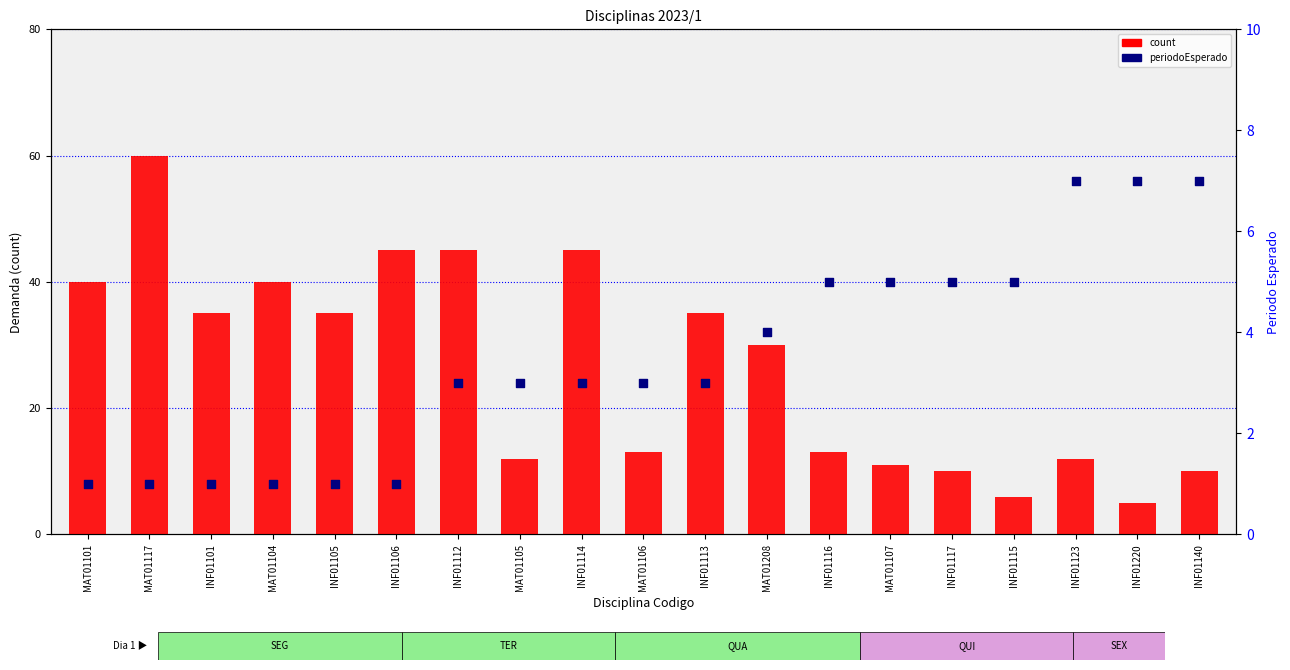

Which series has the widest spread of Y values?

count